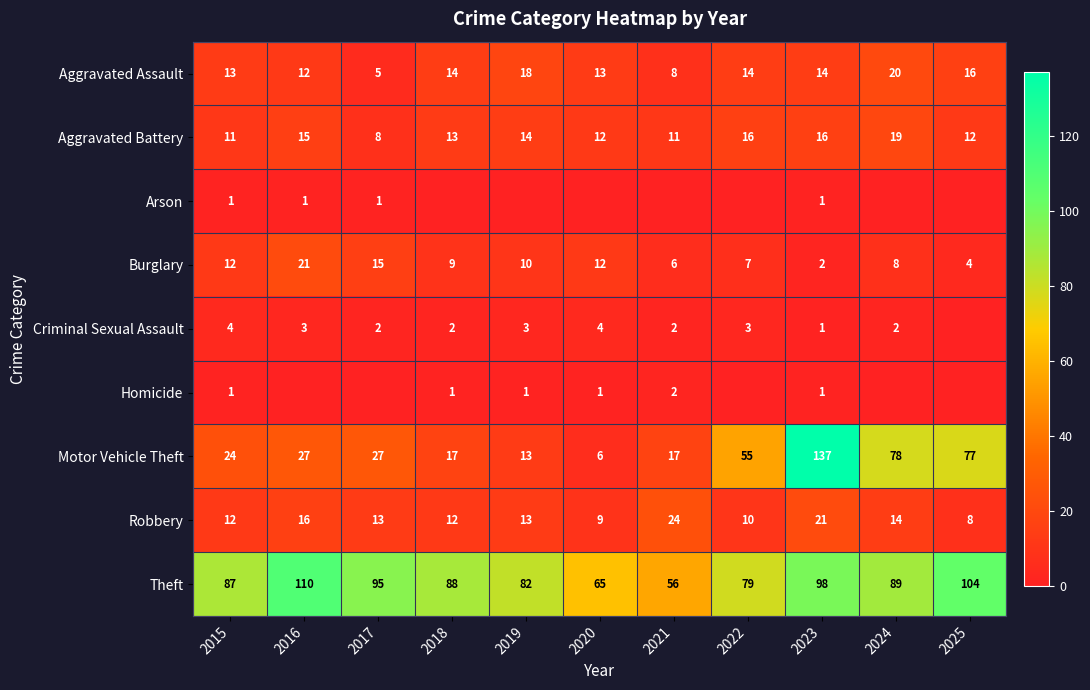

At which category is the sum across all series the highest?

2023